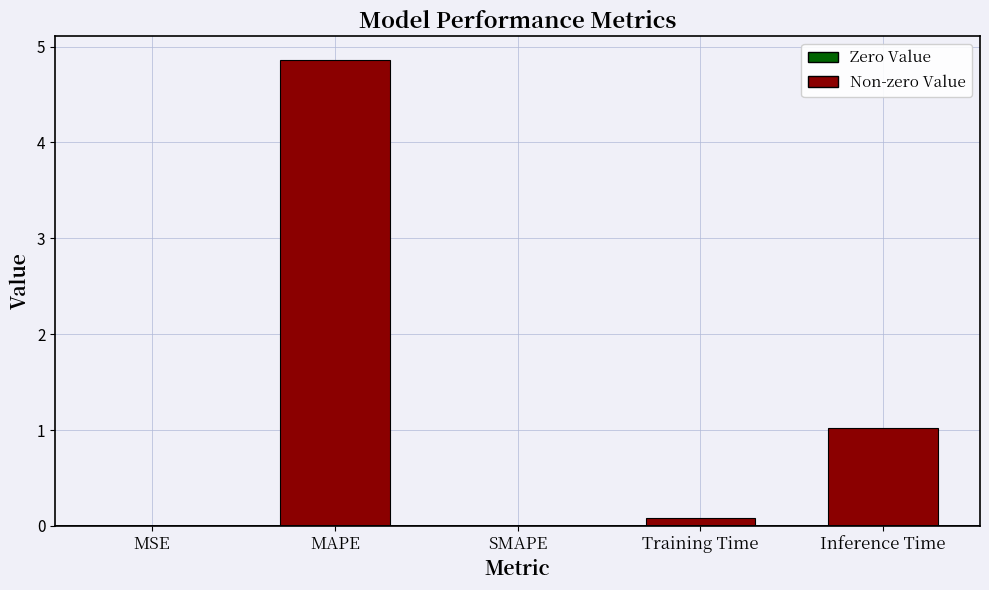

Is it true that the value at Inference Time is 1.0?

True